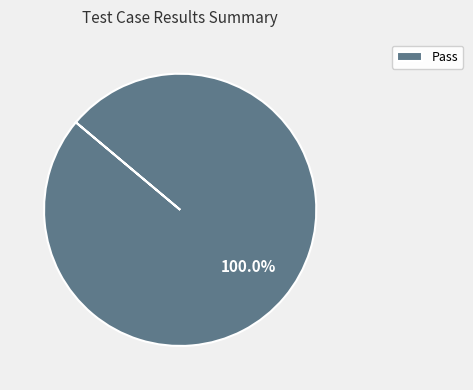

Is there any slice that represents more than half of the pie?

Yes